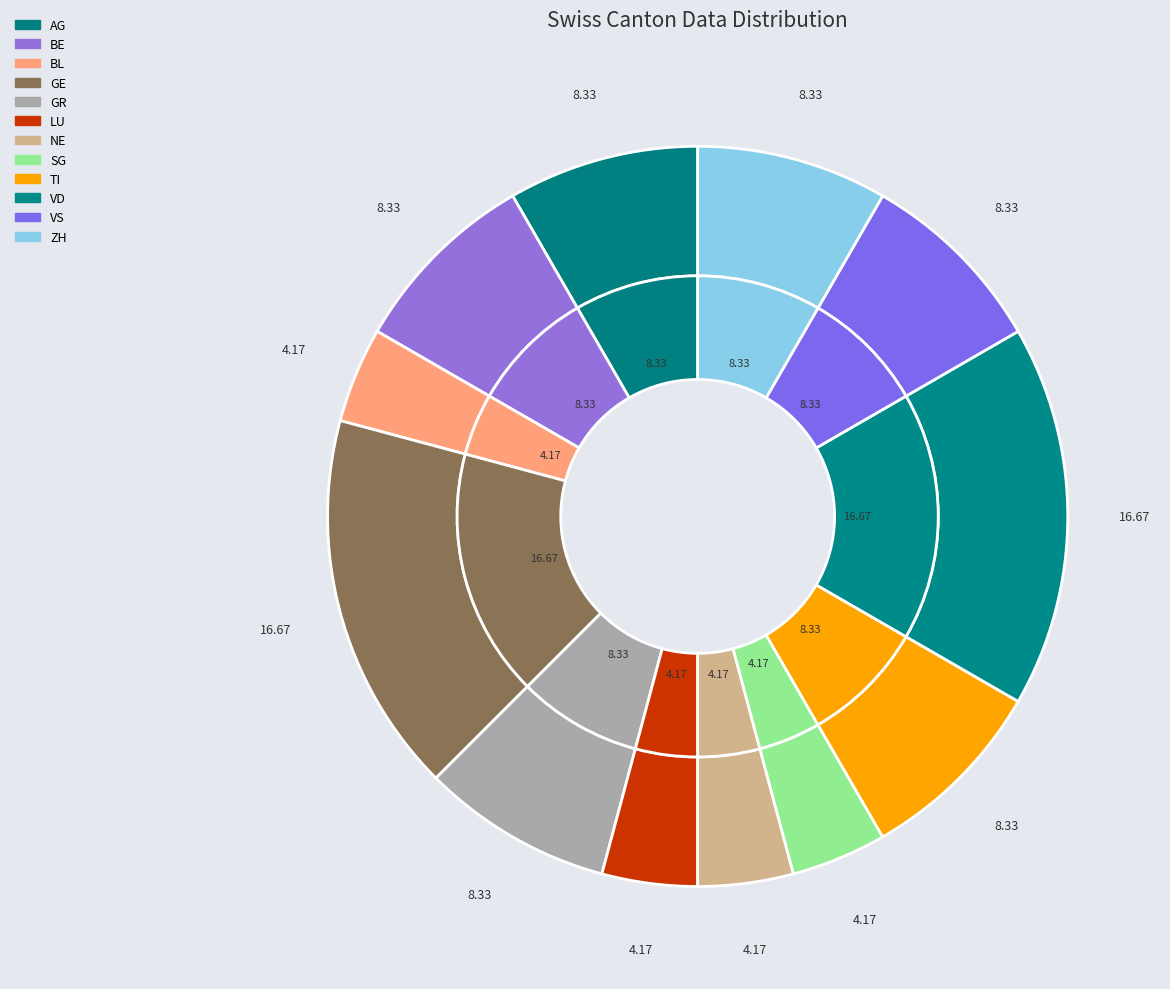

To the nearest percent, what is the average slice percentage?

8%